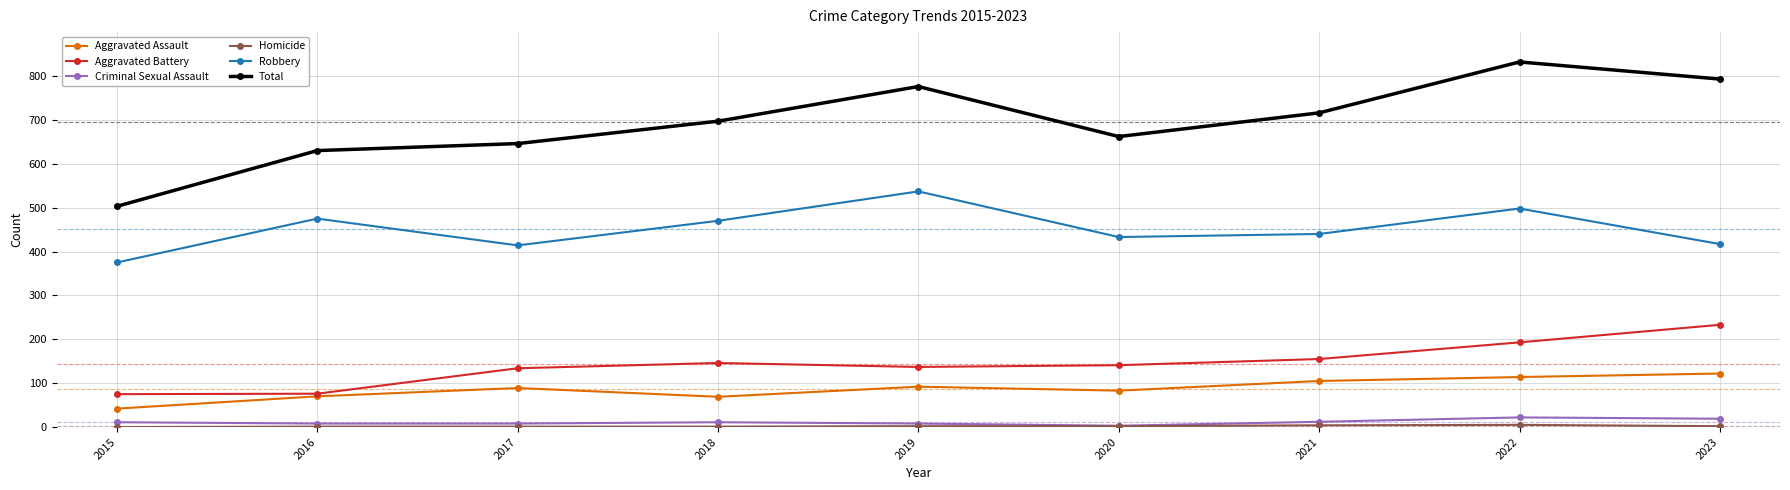

Which series has the largest range (max minus min)?

Total